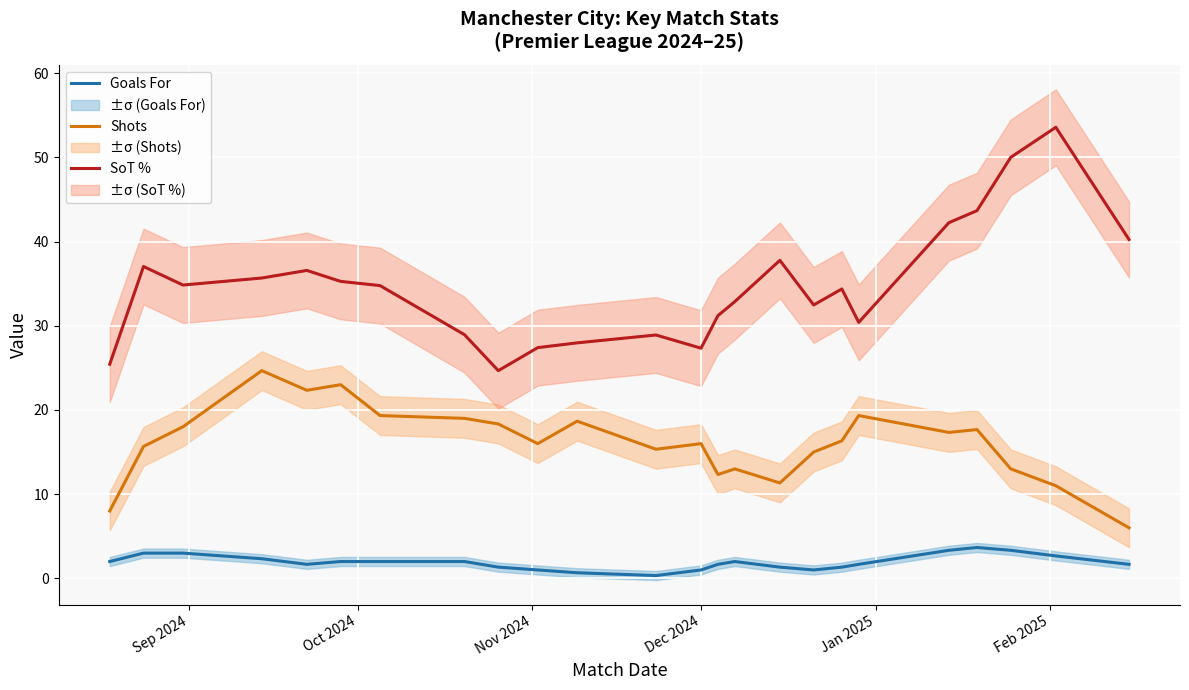

What is the lowest value of the Shots series?

6.0